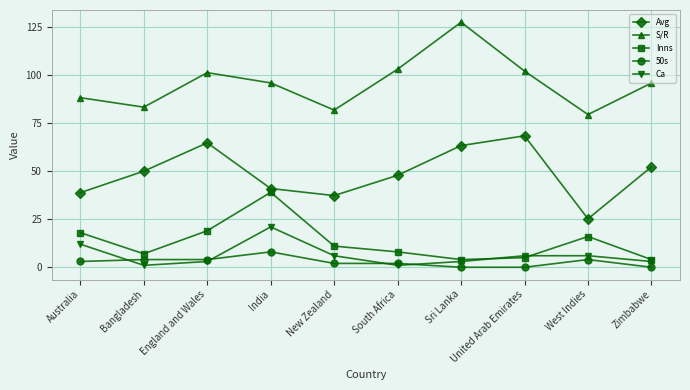

At how many categories does at least one series exceed 18?

10